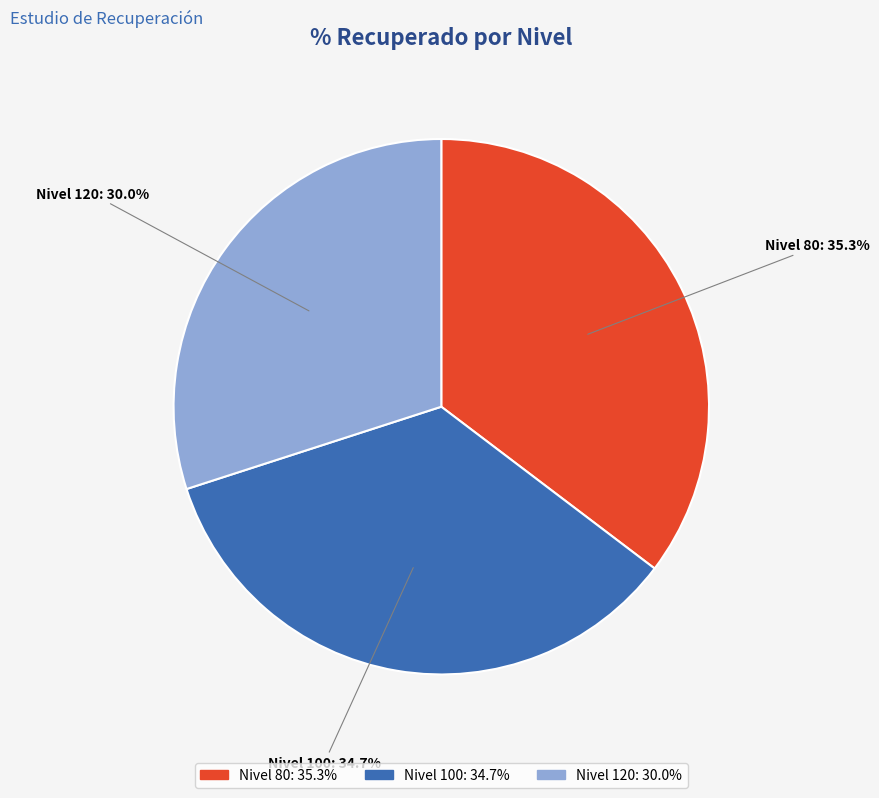

Which category has the biggest portion of the pie?

Nivel 80